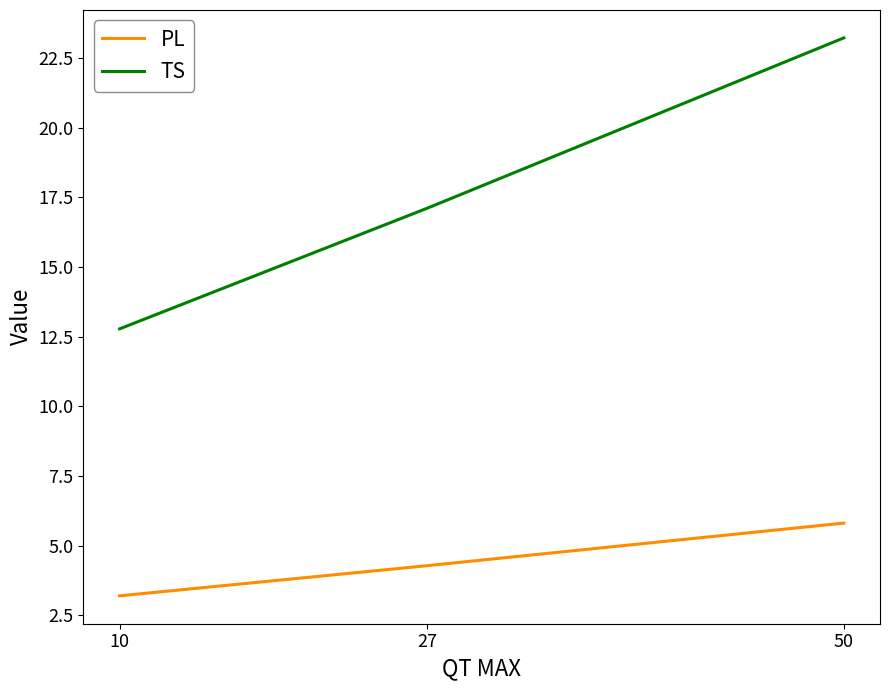

How many values in the PL series exceed 4?

2